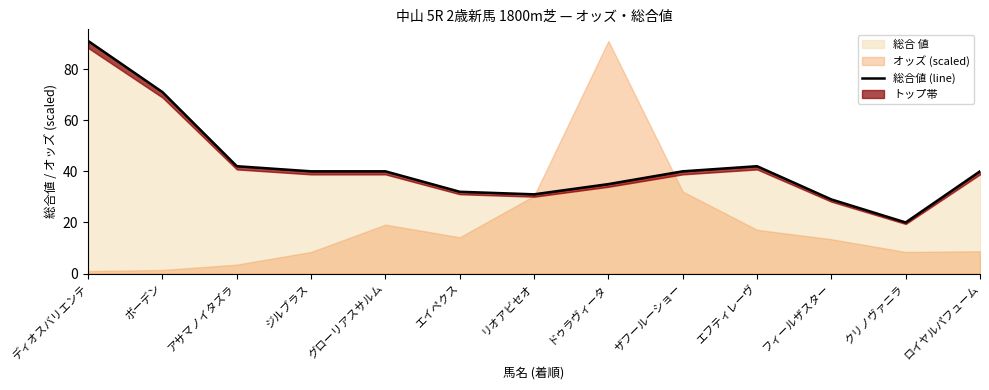

List the labels in order of value, smallest first.

クリノヴァニラ, フィールザスター, リオアビセオ, エイペクス, ドゥラヴィータ, ジルブラス, グローリアスサルム, ザフールーショー, ロイヤルパフューム, アサマノイタズラ, エフティレーヴ, ボーデン, ディオスバリエンテ